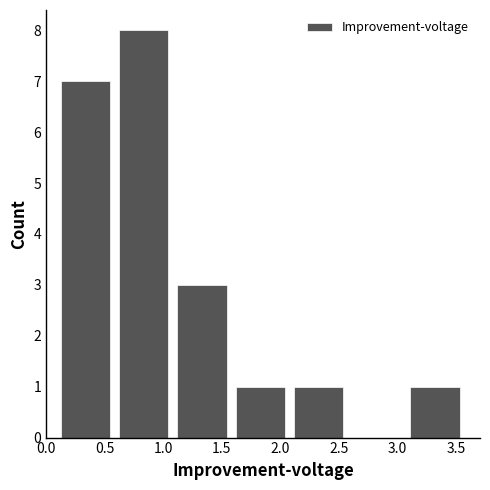

How tall is the bar that spans 0.10 to 0.60 on the x-axis? Neither the bar edges nor the heights are printed on the chart, so give them approximately, as read against the axes.

7